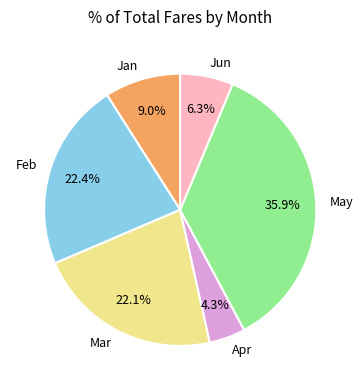

How many segments does this pie chart have?

6